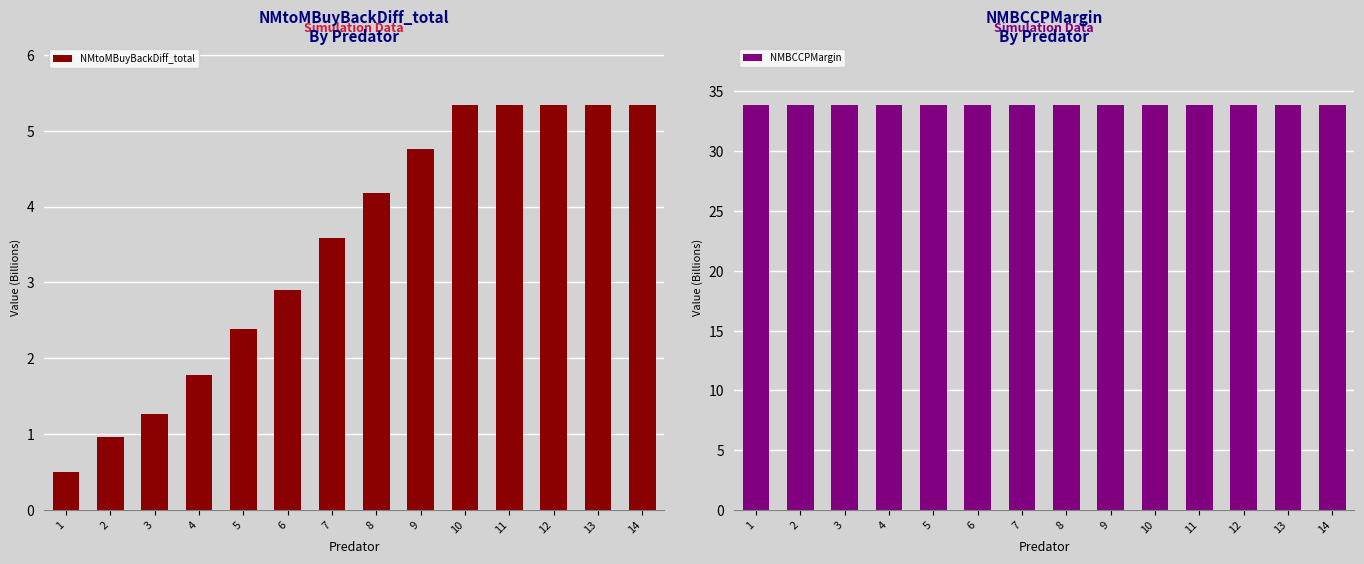

At 7, list the series in order from smallest to largest.

NMtoMBuyBackDiff_total, NMBCCPMargin